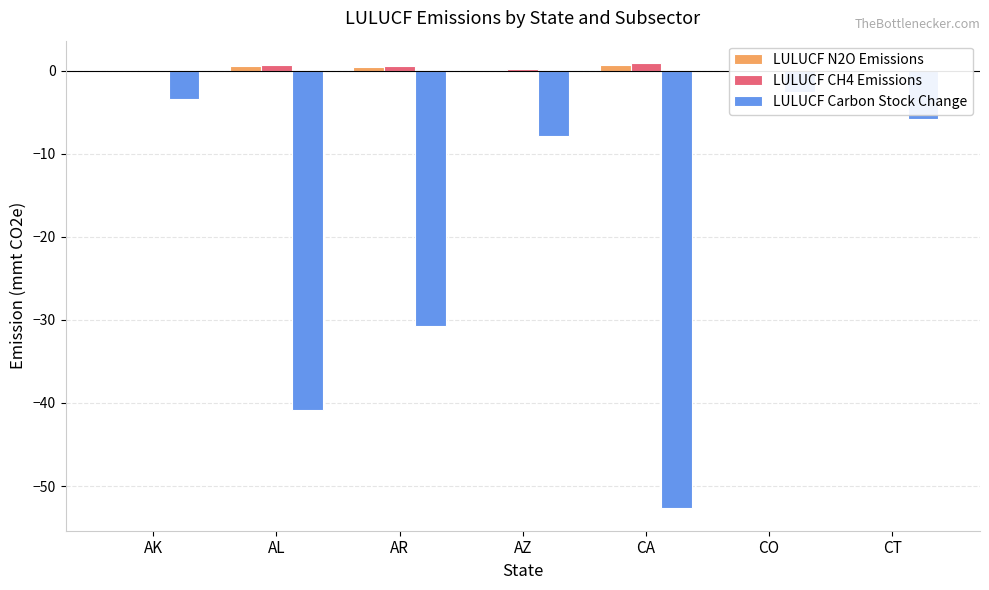

What is the value of the LULUCF N2O Emissions bar at the 4th from the left?

0.1